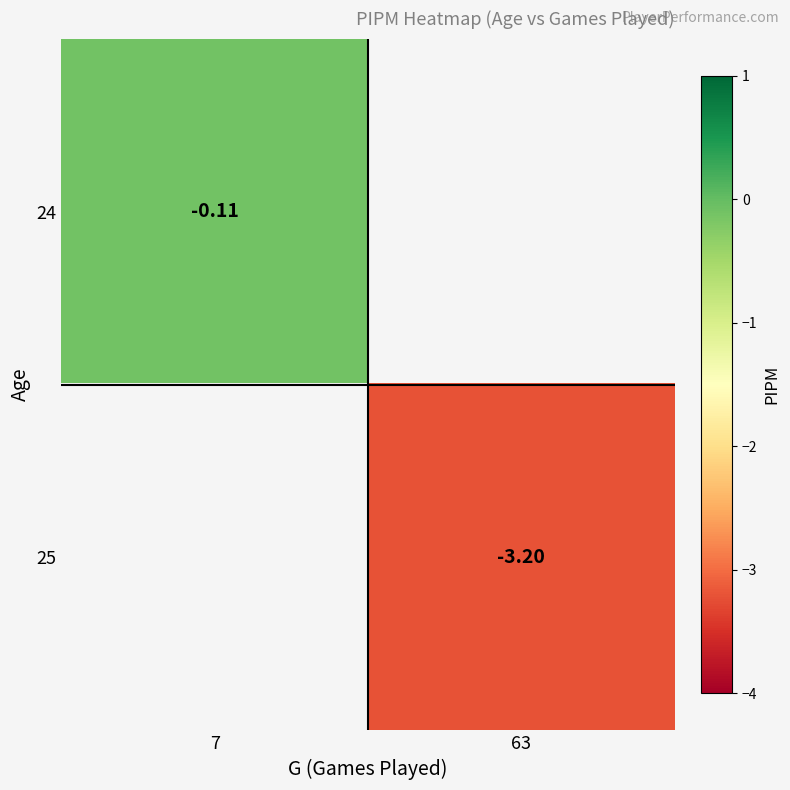

Count the number of data series in this chart.

2